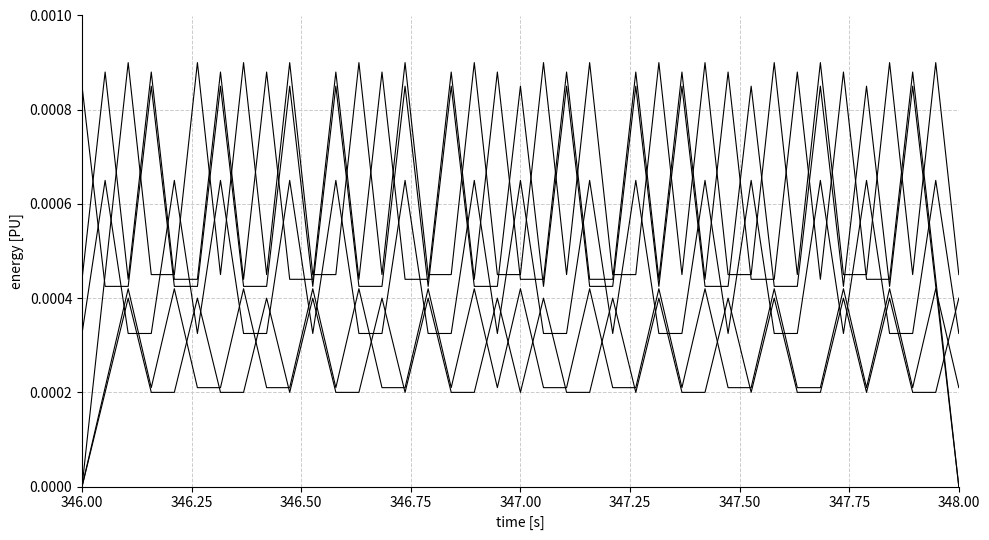

Is it true that col_7 equals 0.0 at 11?

False